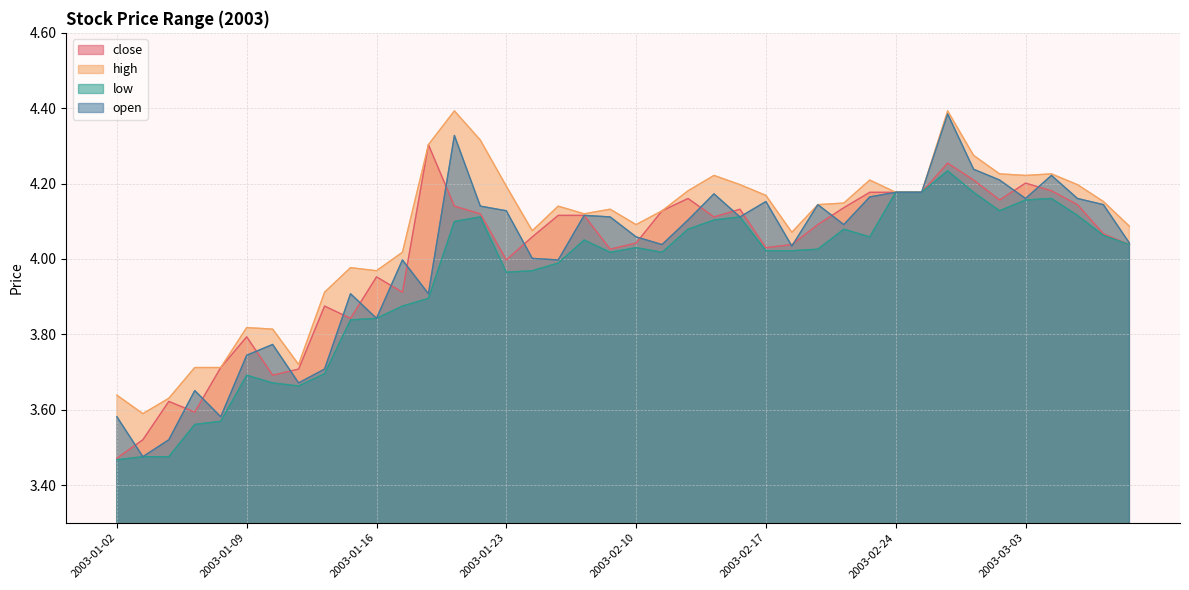

List the series in order of their peak value, lowest first.

low, close, open, high